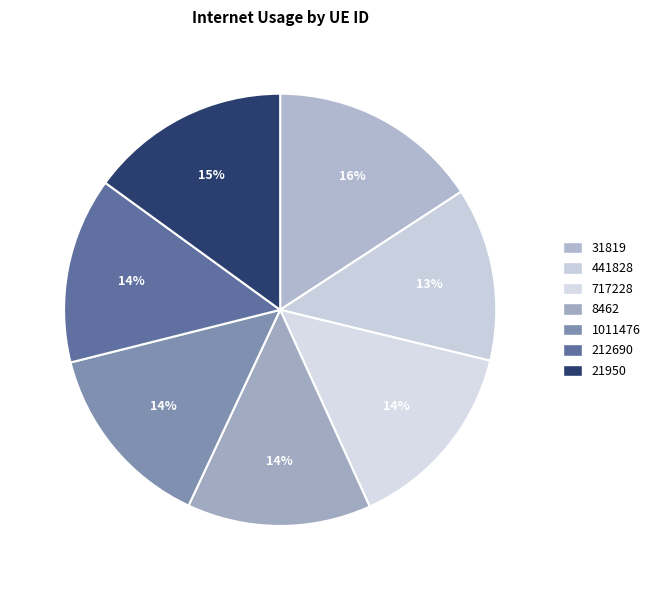

The 21950 slice represents 15% of the pie. True or false?

True